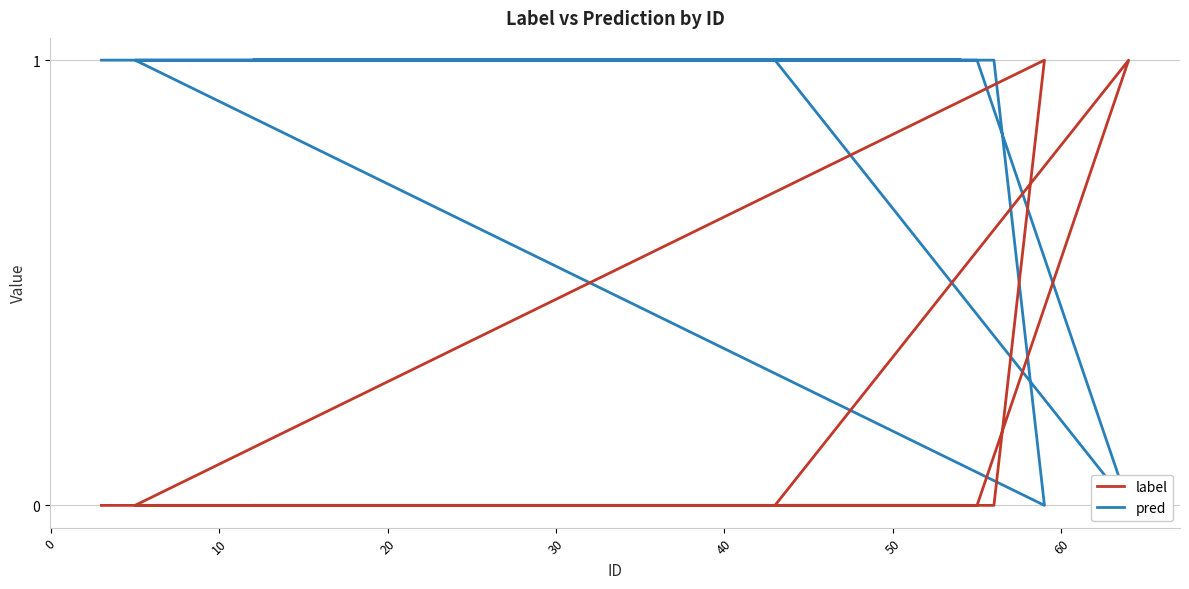

Reading left to right, extract all data points from this chart.

label: 0	0	0	0	0	0	0	0	0	0	0	0	0	0	0	0	1	0	0	0	0	0	0	1	0	0	0	0	0	0	0	0	0	0	0	0	0	0	0	0
pred: 1	1	1	1	1	1	1	1	1	1	1	1	1	1	1	1	0	1	1	1	1	1	1	0	1	1	1	1	1	1	1	1	1	1	1	1	1	1	1	1